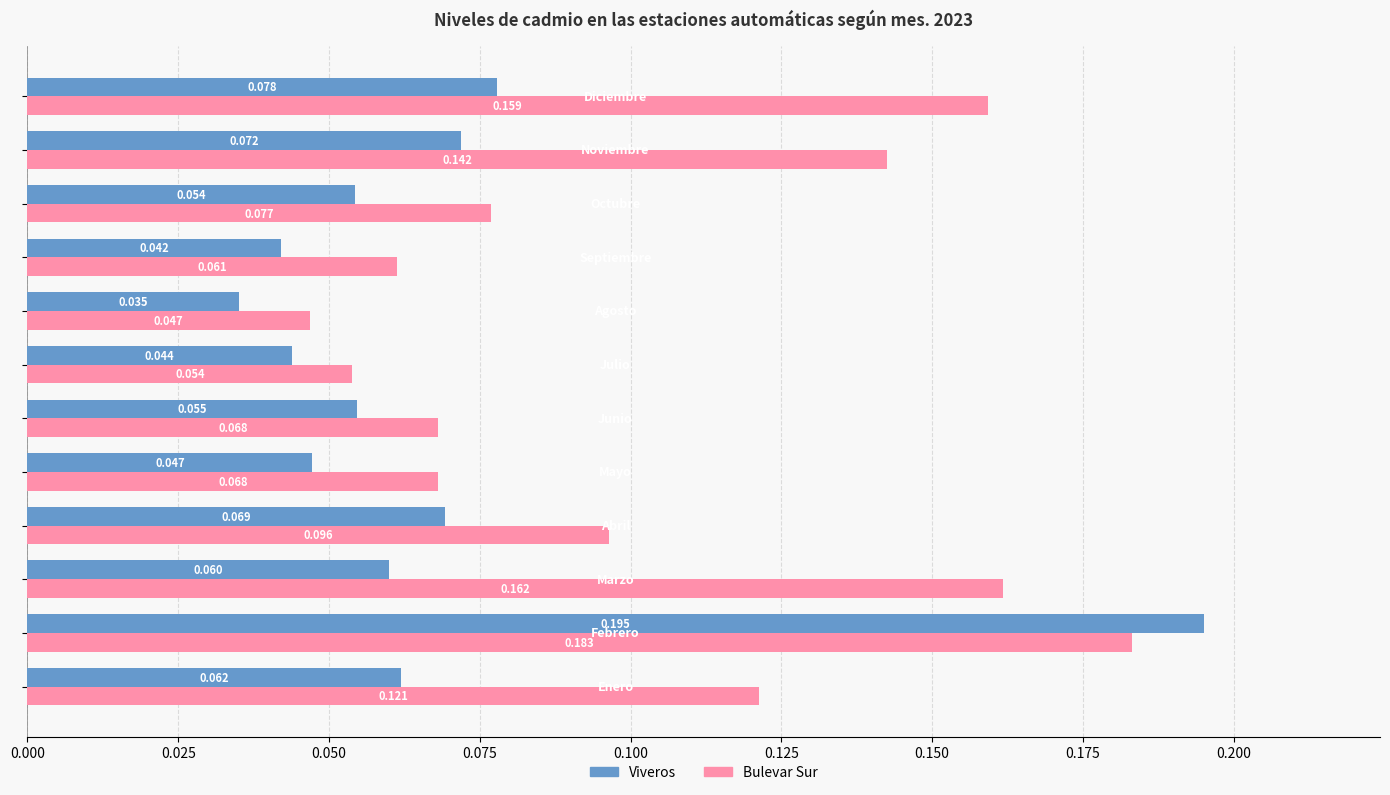

Which series has the largest total across all categories?

Bulevar Sur